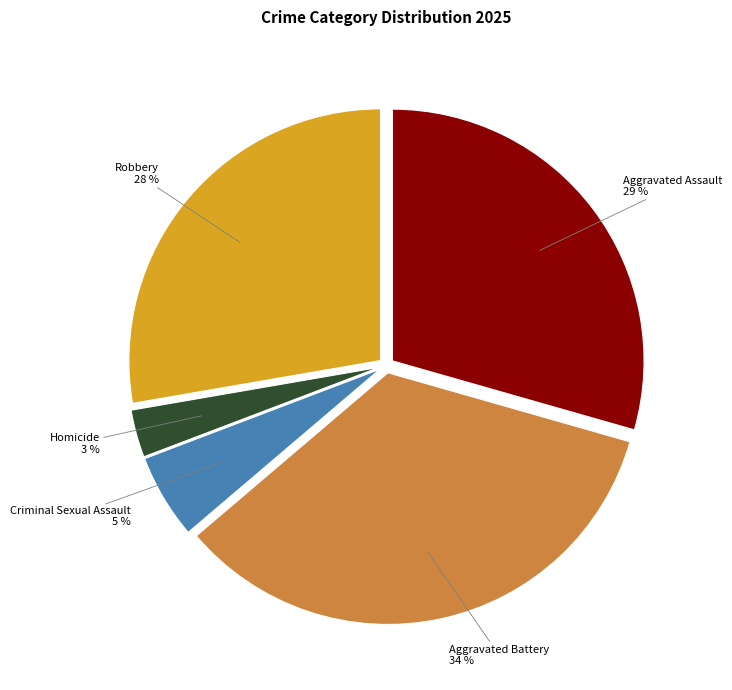

The Aggravated Battery slice represents 48% of the pie. True or false?

False